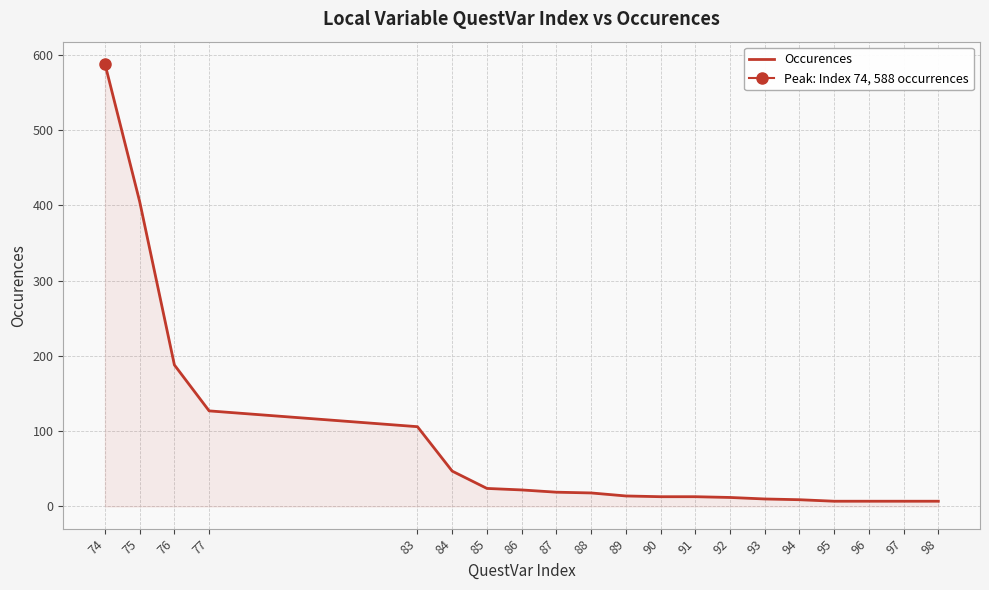

Is it true that the value at 90 is 13?

True